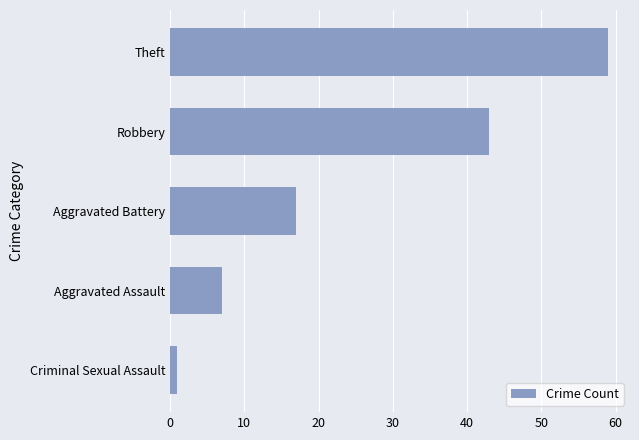

Between Aggravated Assault and Aggravated Battery, which is larger?

Aggravated Battery